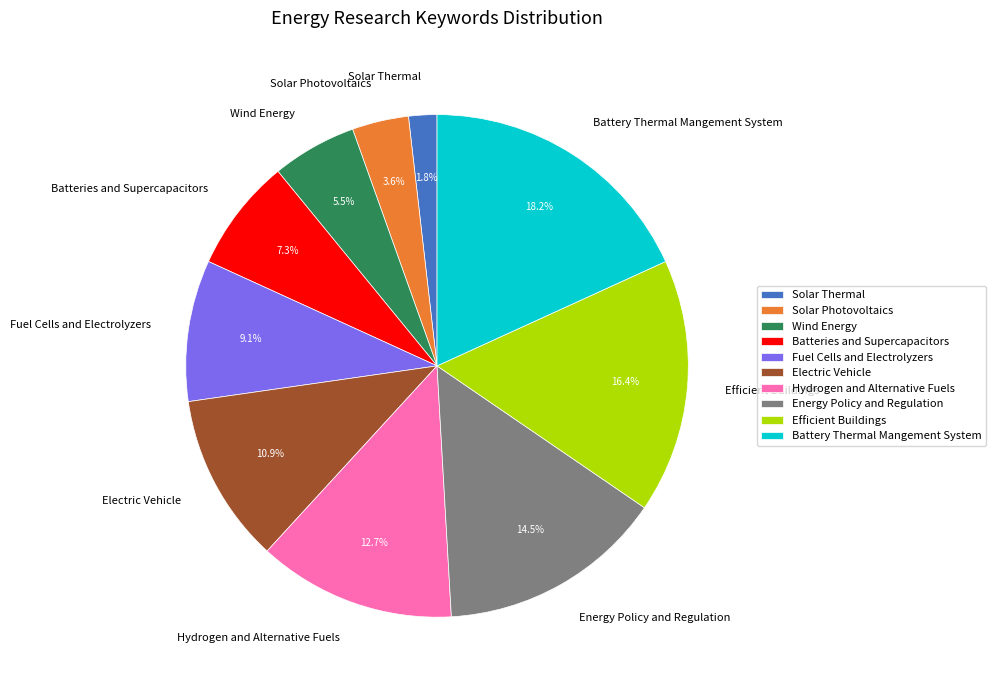

Which has a higher value, Wind Energy or Solar Photovoltaics?

Wind Energy